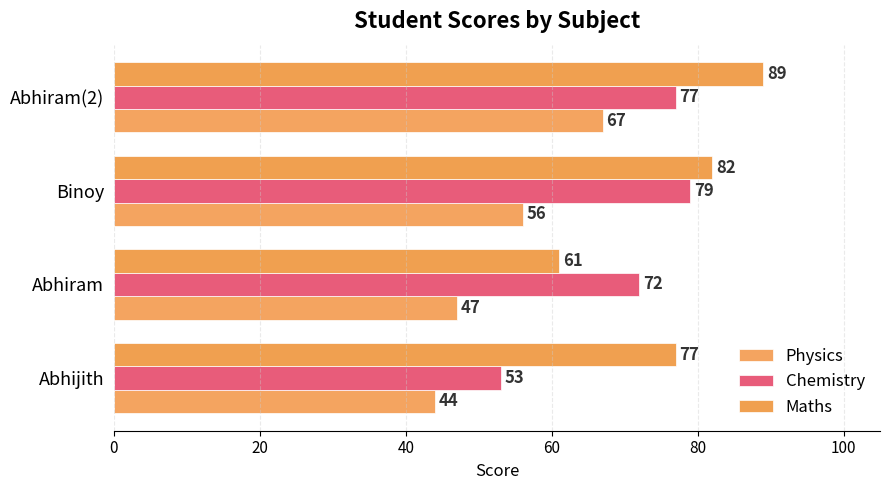

What is the minimum value for Maths?

61